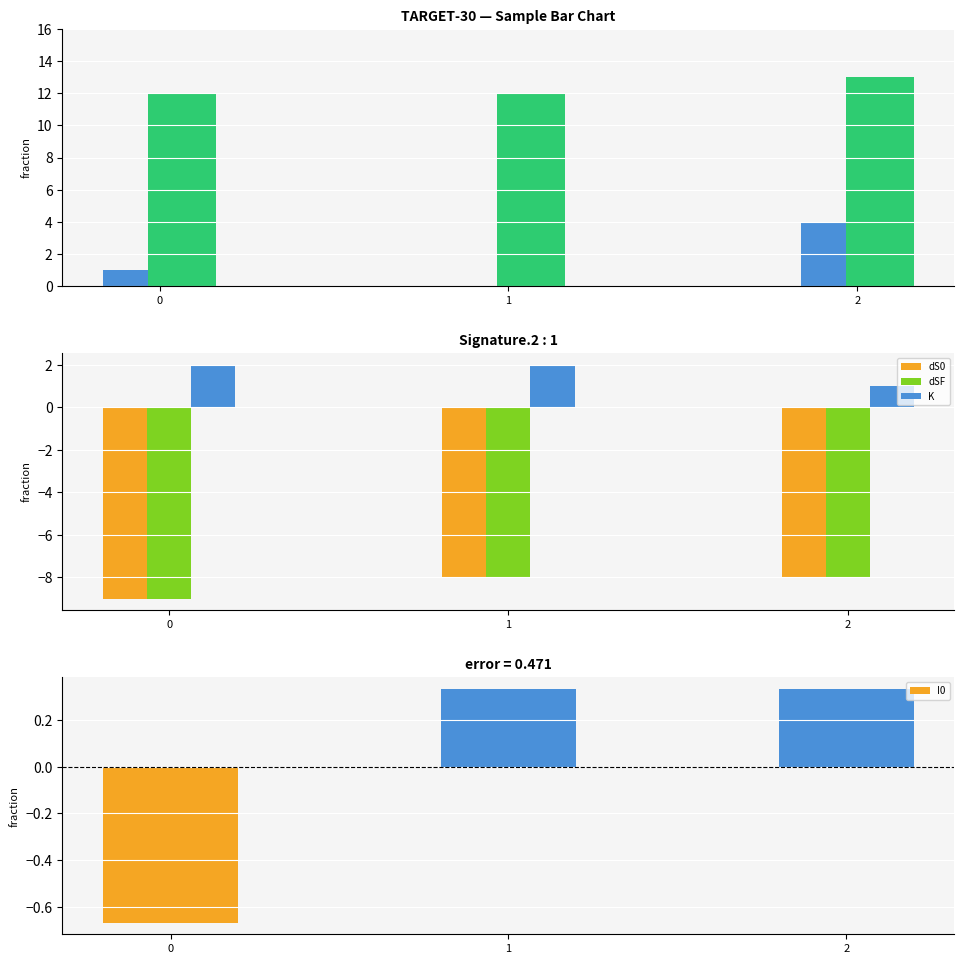

What is the total value across all series at 0?

-3.7